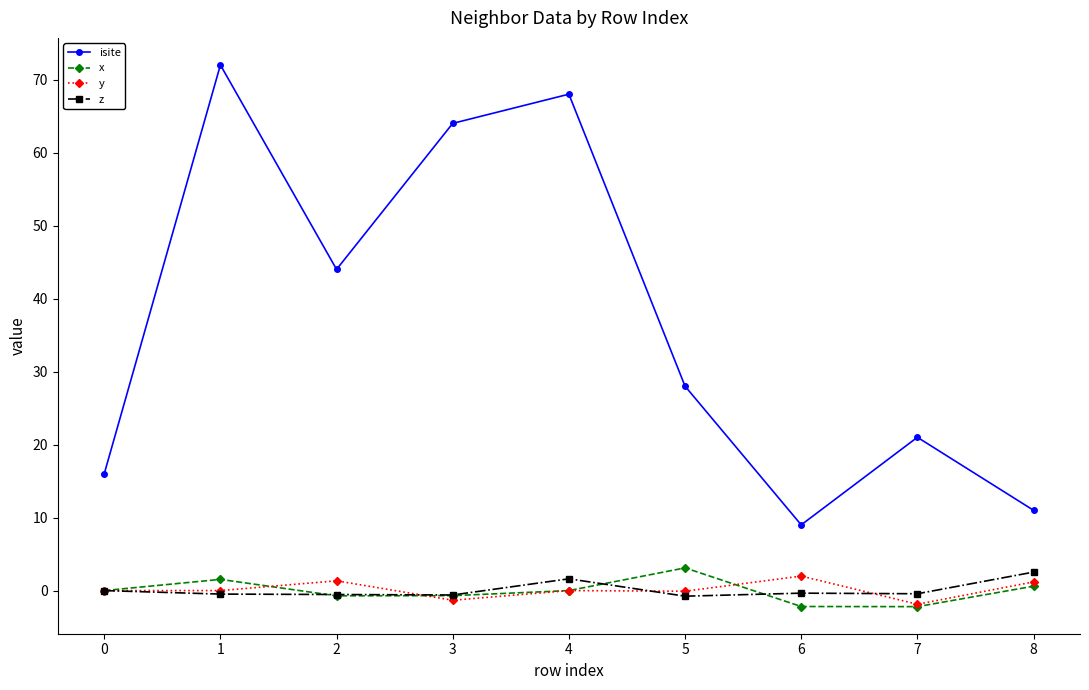

What is the maximum value shown in the chart?

72.0